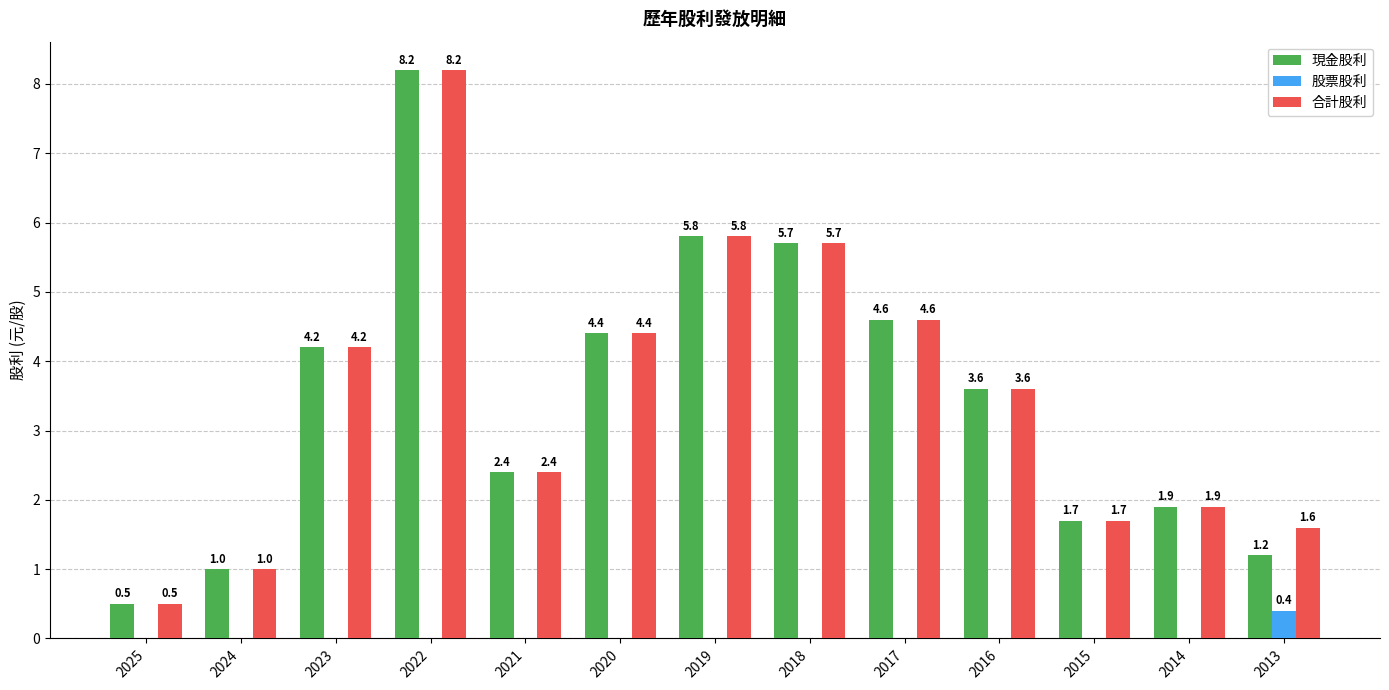

The 合計股利 series shows 2.9 at 2014. True or false?

False